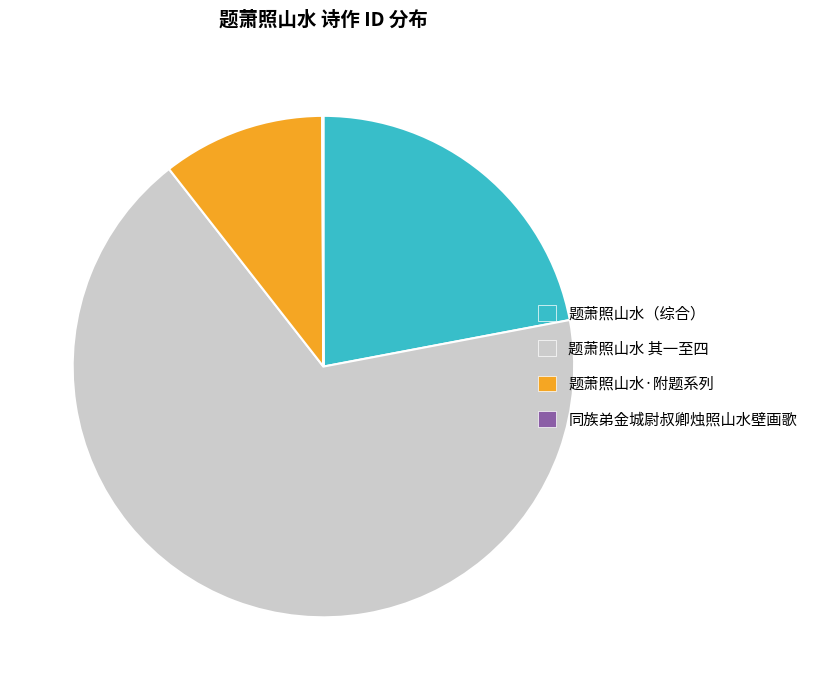

Is there a majority slice in this chart?

Yes